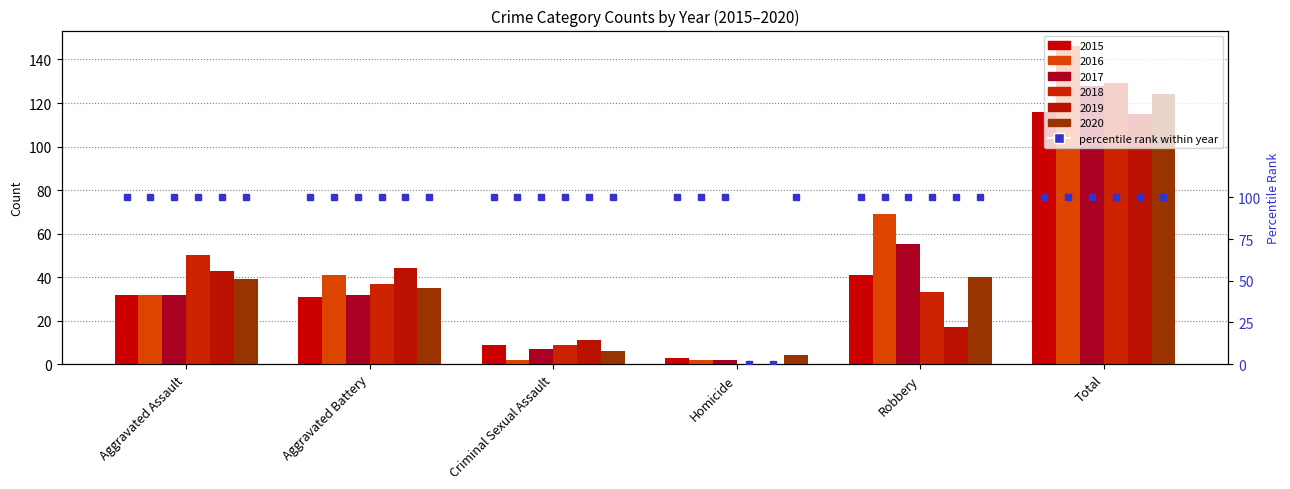

What are all the series names shown in the legend?

2015, 2016, 2017, 2018, 2019, 2020